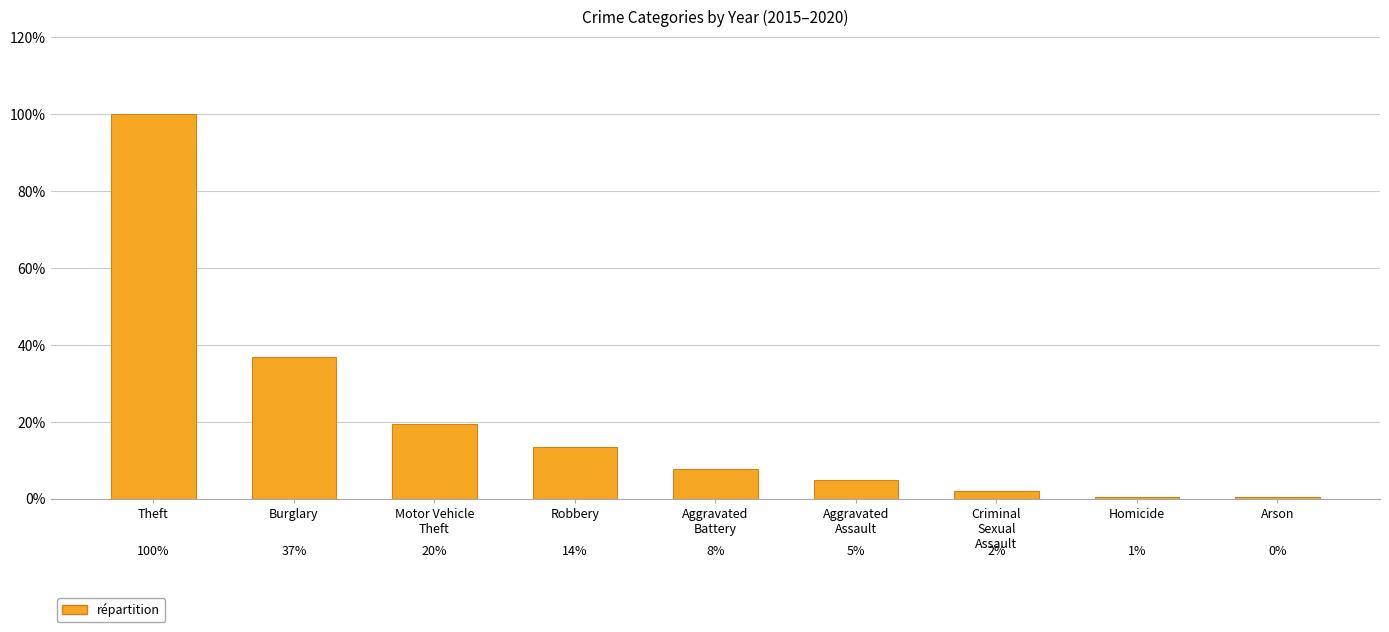

Which has a higher value, Motor Vehicle
Theft or Arson?

Motor Vehicle
Theft